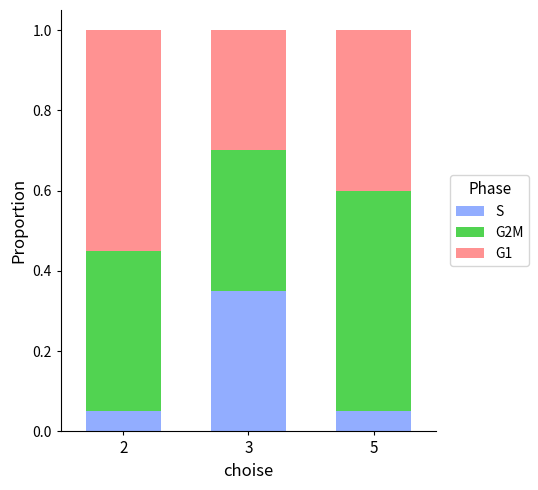

The value of S at 2 is 0.0. True or false?

False